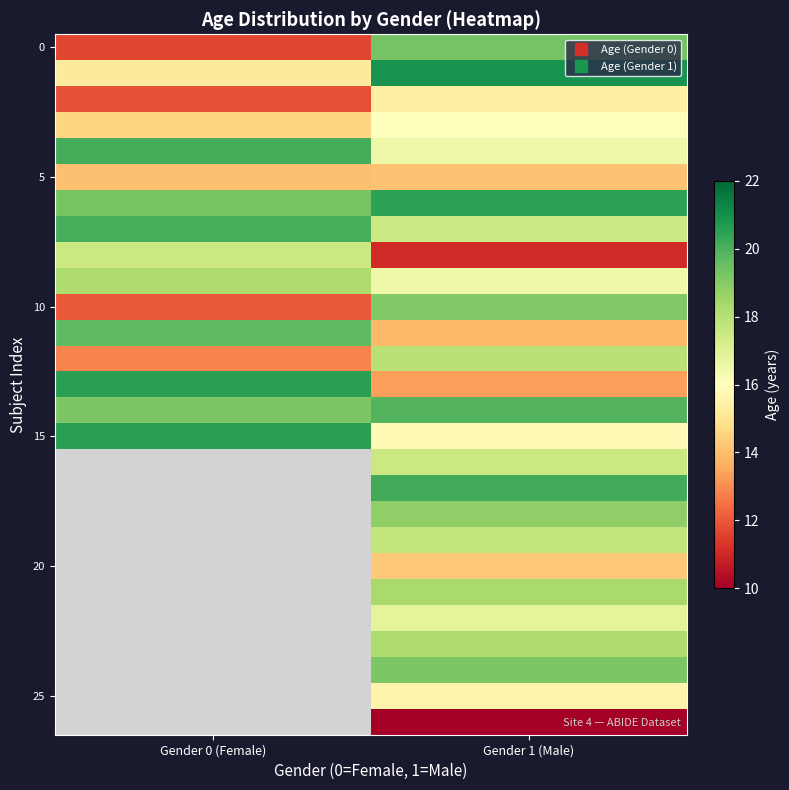

How many data points does each series have?

2